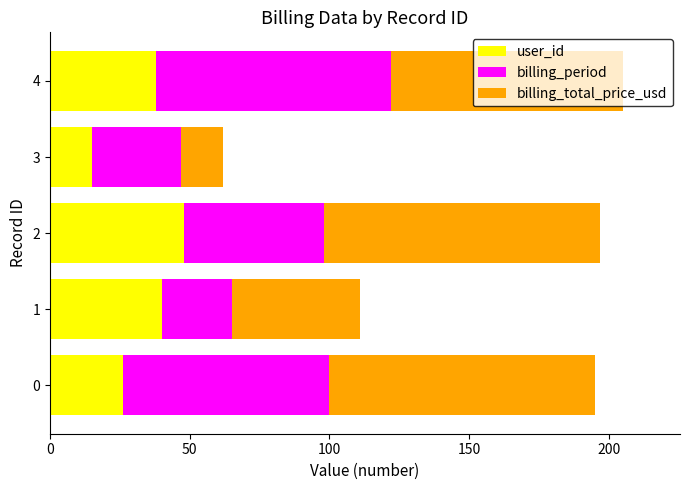

True or false: user_id has a value of 40 at 0.

False